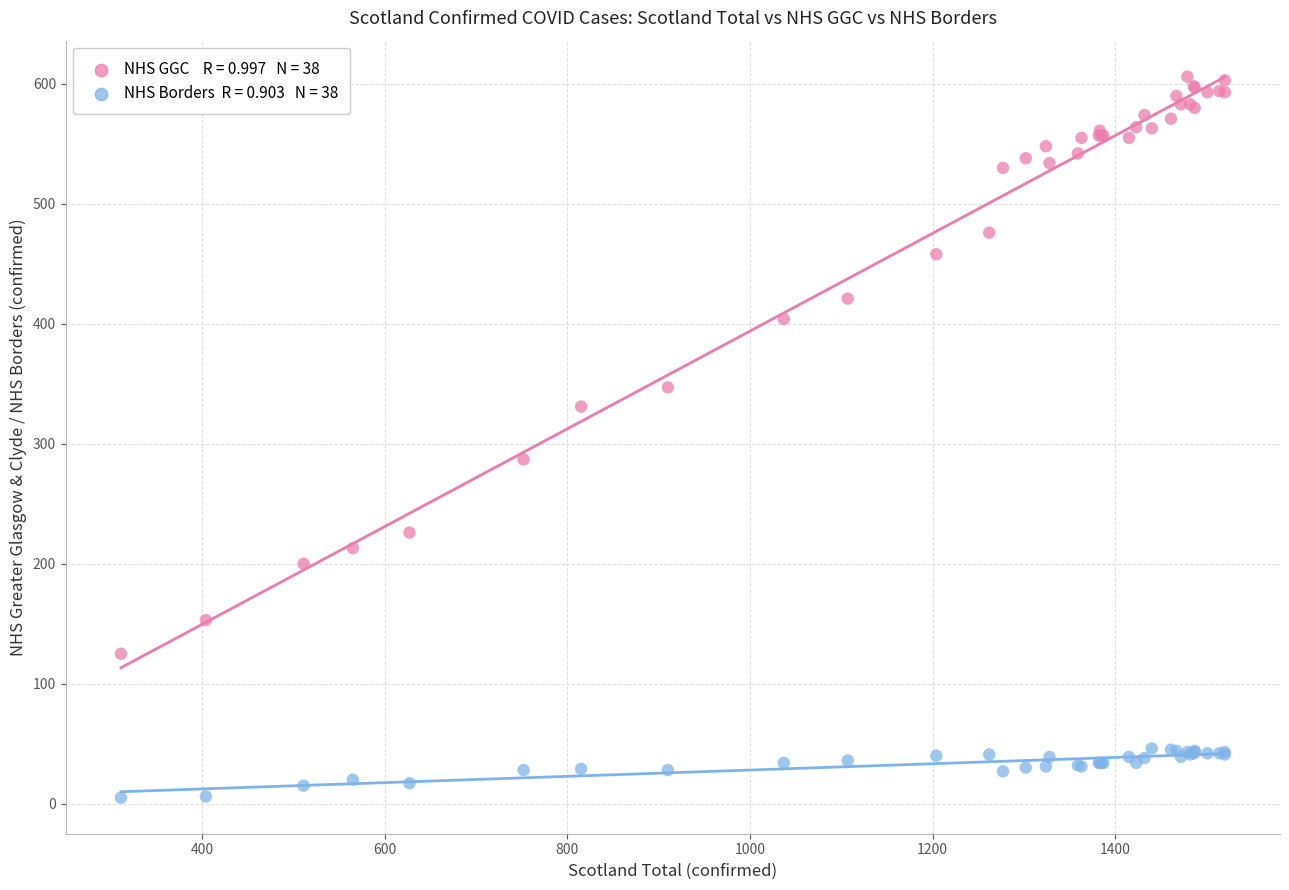

Across all series, what Y value is closest to 305?

287